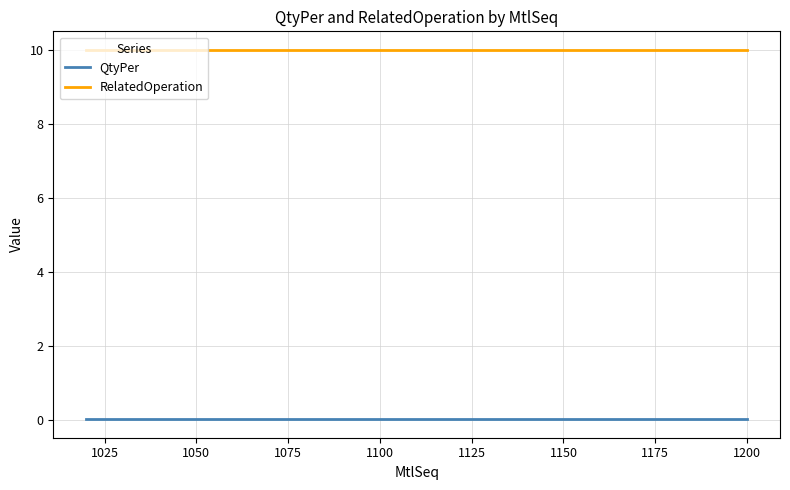

True or false: RelatedOperation and QtyPer intersect in this chart.

False